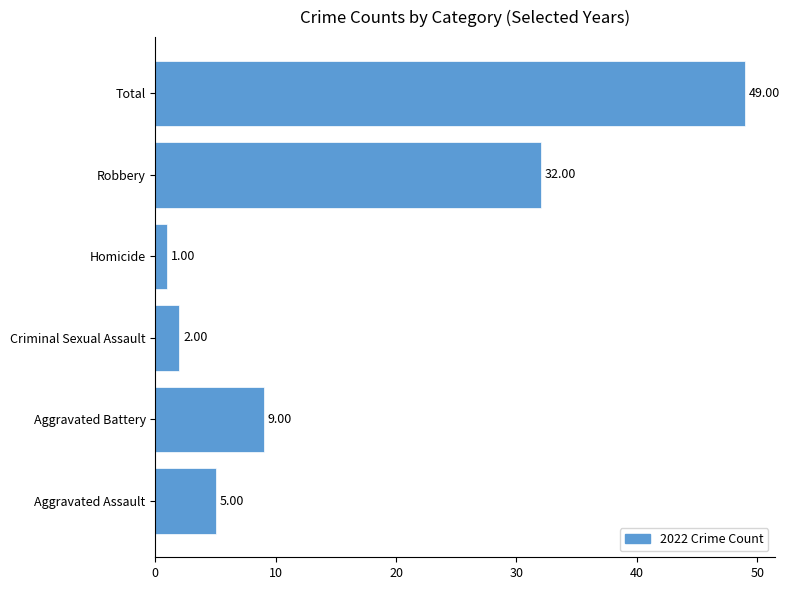

Between Aggravated Assault and Homicide, which is larger?

Aggravated Assault